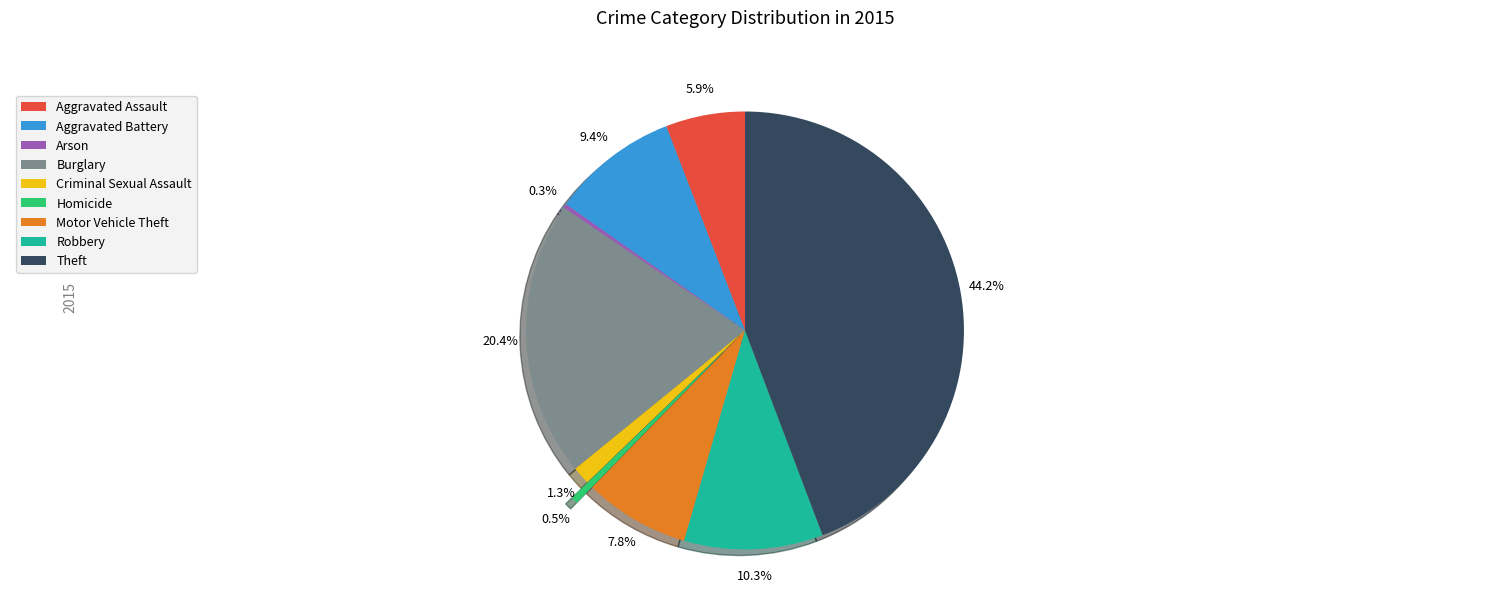

Which category has the biggest portion of the pie?

Theft